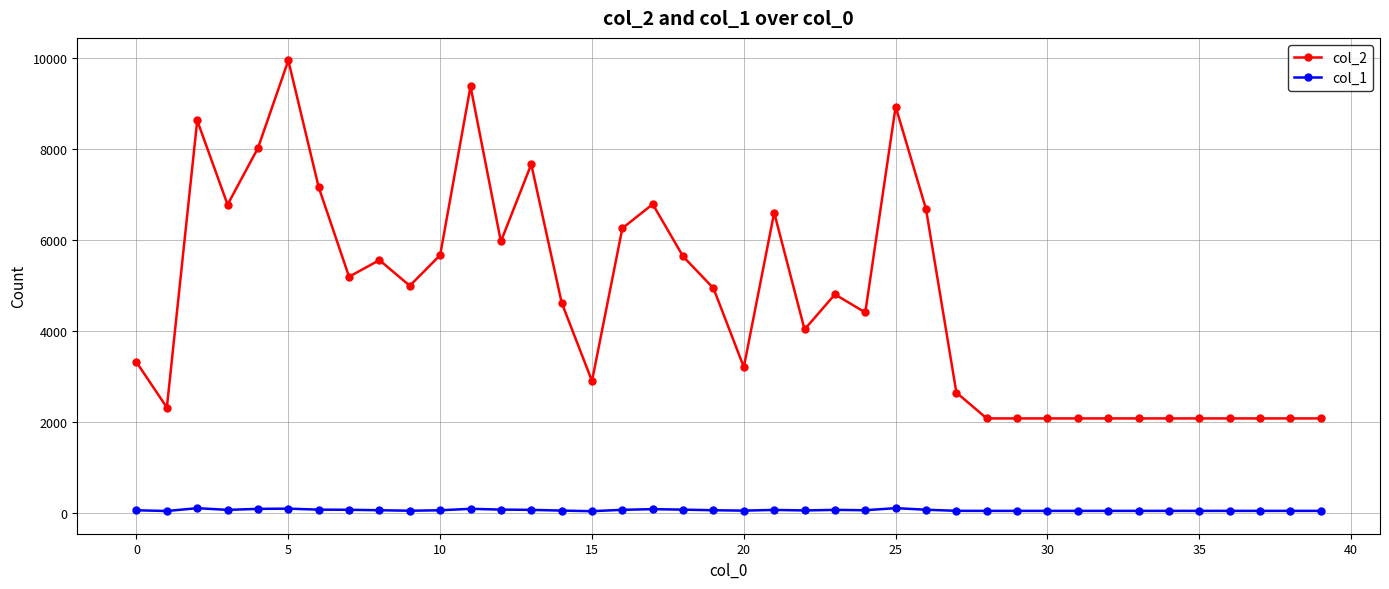

Which series has the widest spread of values?

col_2